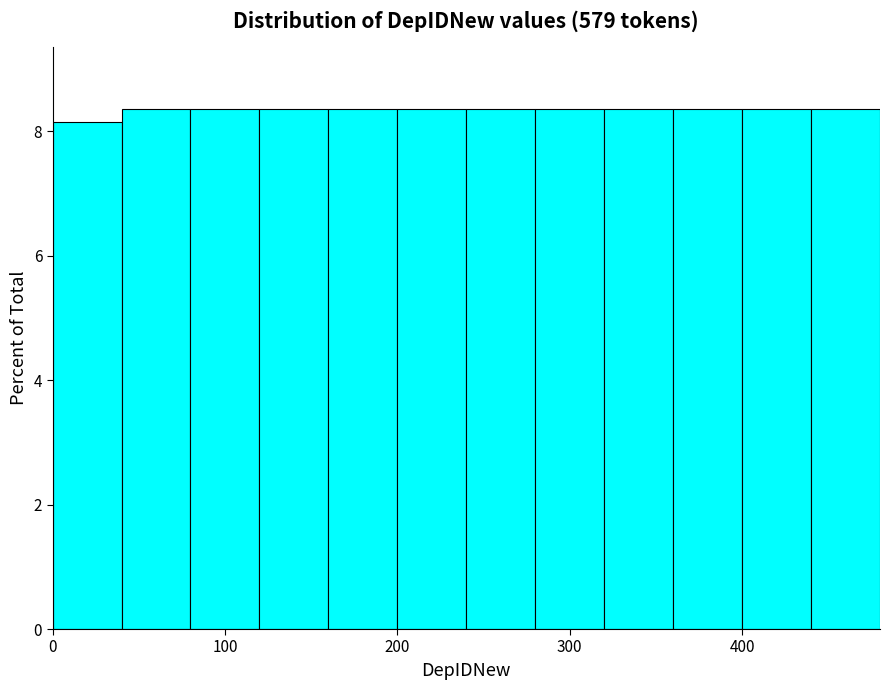

Reading left to right, list every bar in this chart as the range it spans on the x-axis followed by its height. The values are not printed on the chart, so give them approximately, as read against the axis.

0 to 40: 8.2
40 to 80: 8.4
80 to 120: 8.4
120 to 160: 8.4
160 to 200: 8.4
200 to 240: 8.4
240 to 280: 8.4
280 to 320: 8.4
320 to 360: 8.4
360 to 400: 8.4
400 to 440: 8.4
440 to 480: 8.4